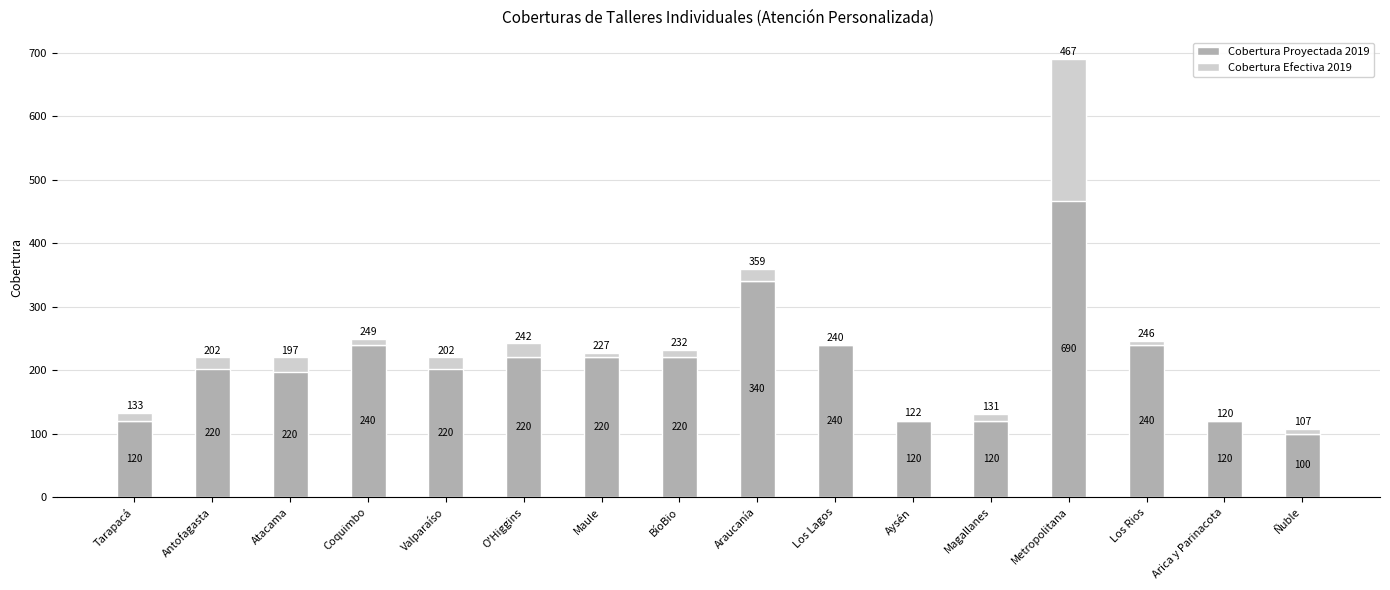

What is the greatest value displayed?

690